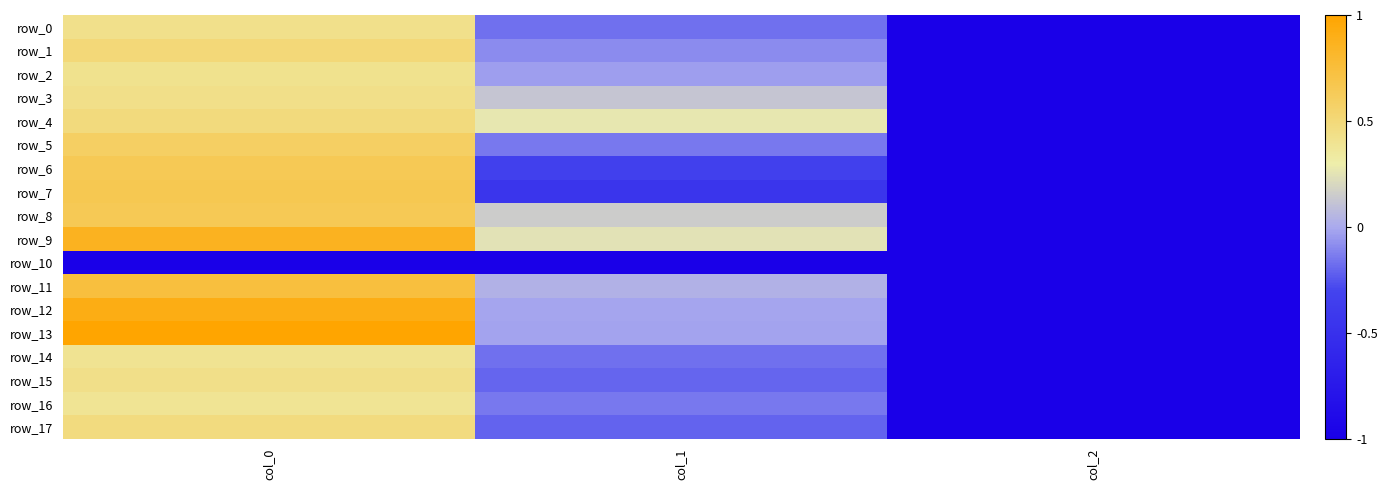

Rank the series at col_1 from lowest to highest value.

row_10, row_7, row_6, row_17, row_15, row_0, row_14, row_5, row_16, row_1, row_2, row_13, row_12, row_11, row_3, row_8, row_9, row_4